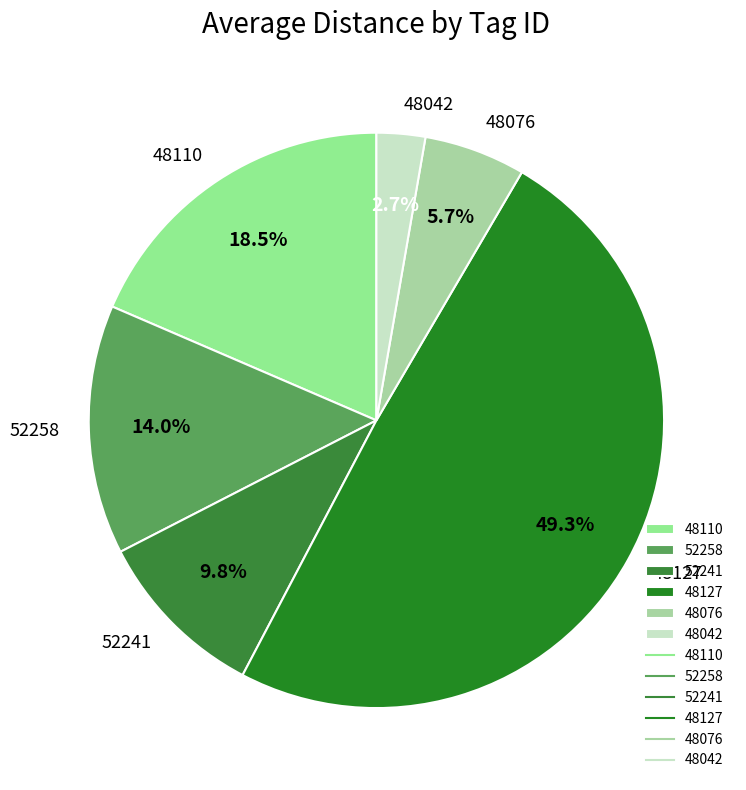

Between 48076 and 48042, which is larger?

48076